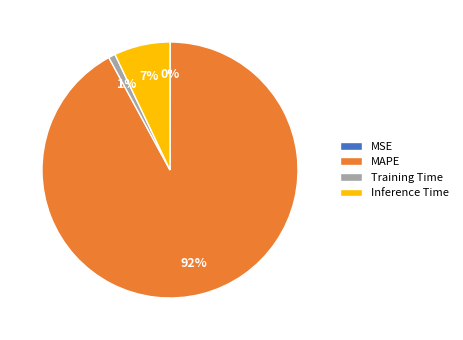

Is it true that Training Time is 11% of the pie?

False